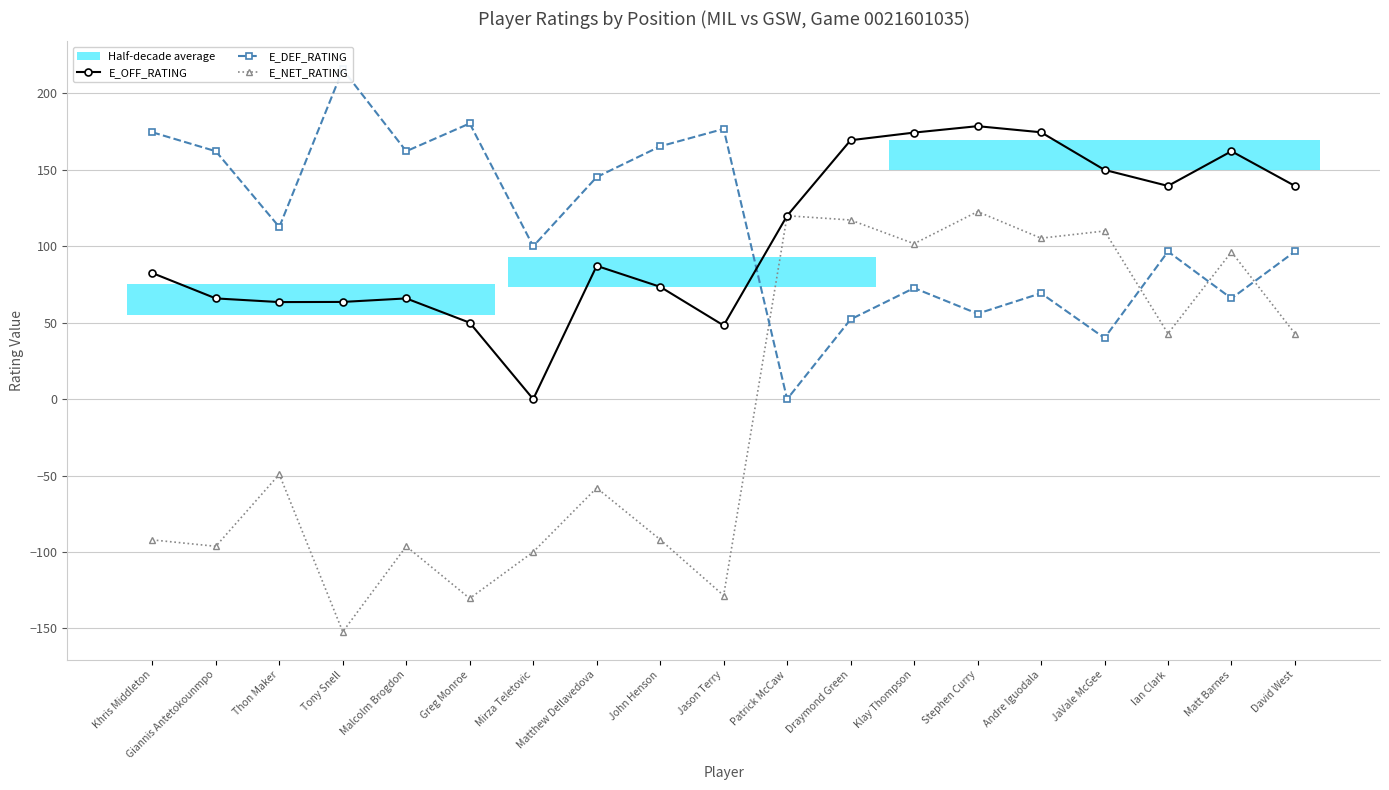

How many data points in E_OFF_RATING are above 87?

10